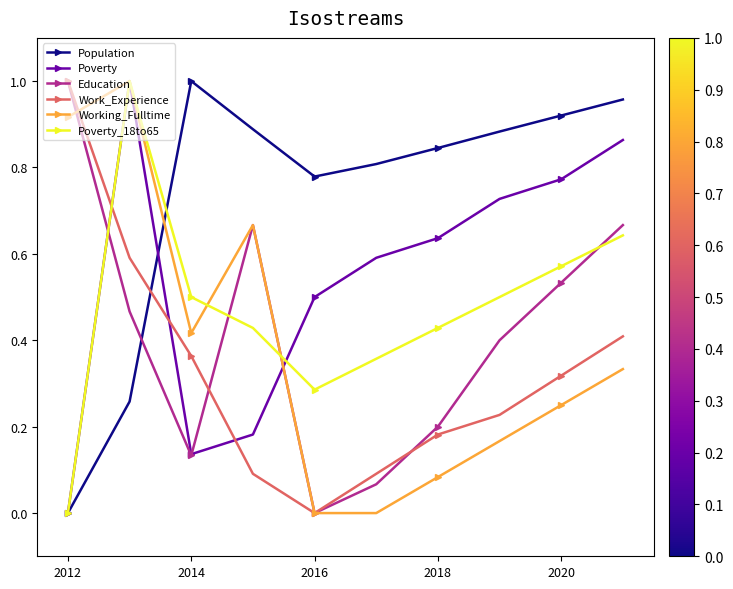

Which series has the largest total across all categories?

Population